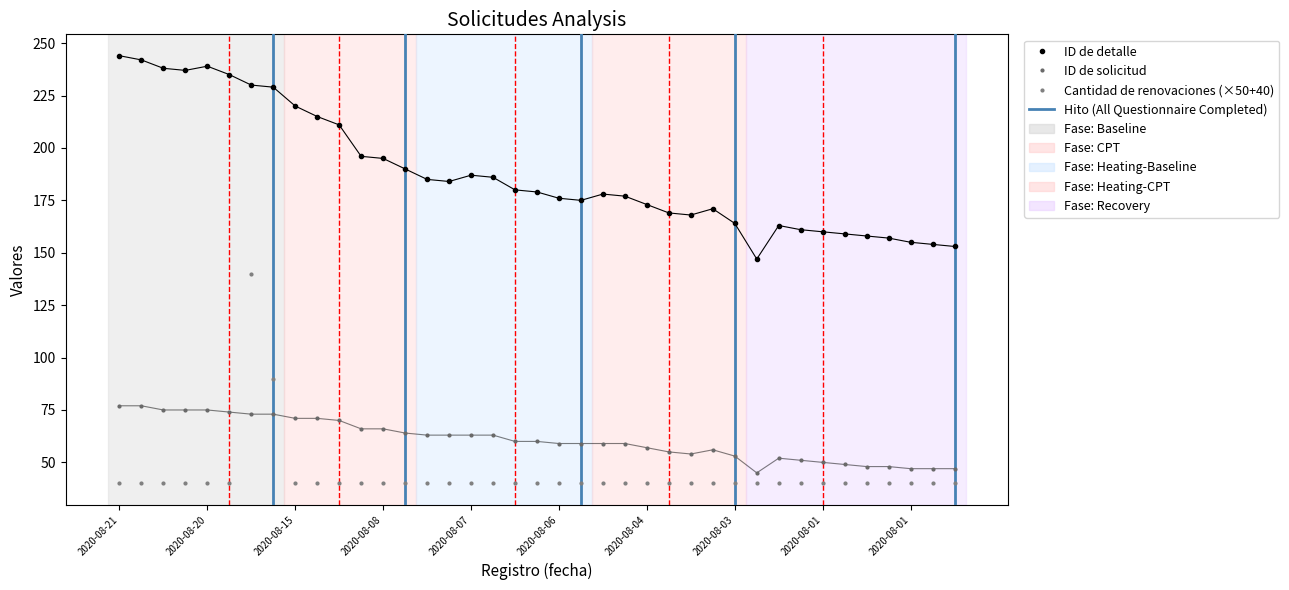

How many categories are shown in the chart?

39